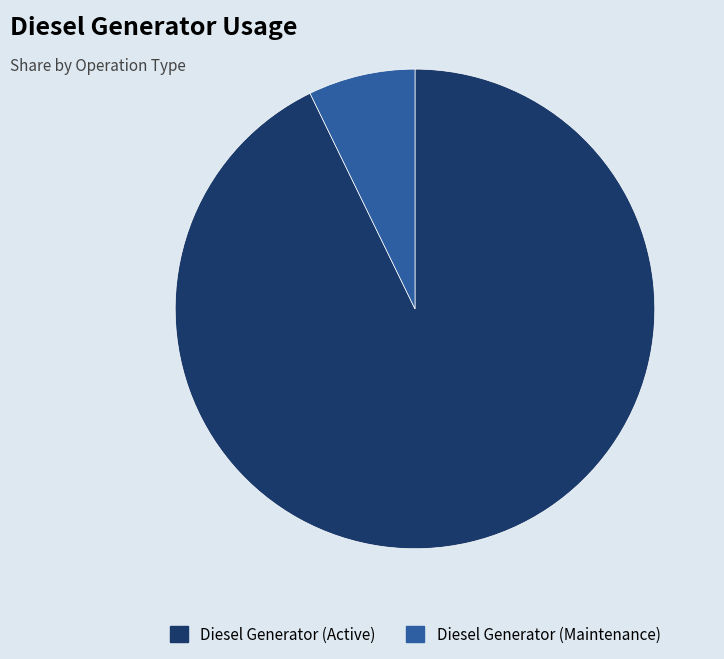

Count the number of slices in the pie.

2